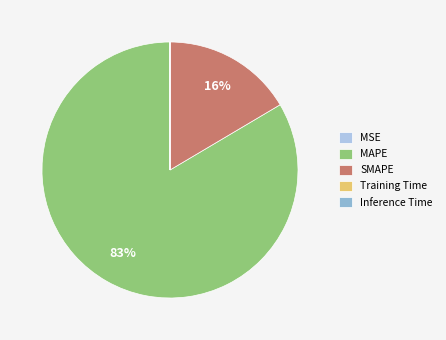

To the nearest percent, what is the average slice percentage?

20%